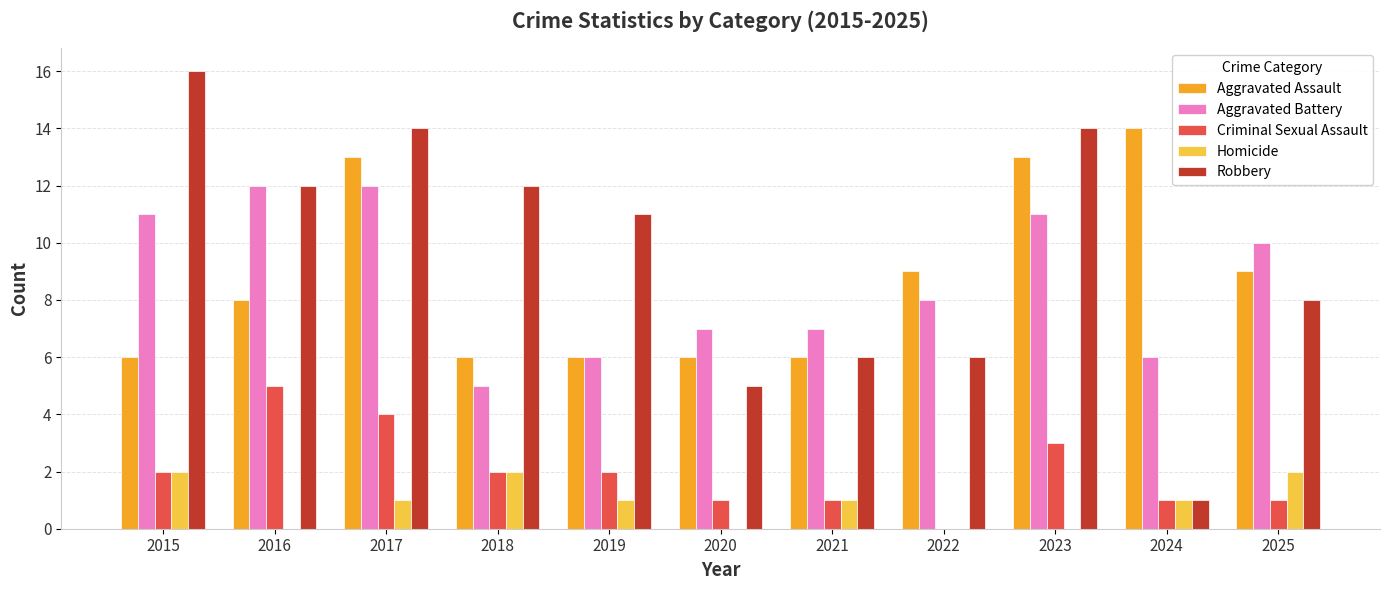

The value of Aggravated Assault at 2020 is 2. True or false?

False